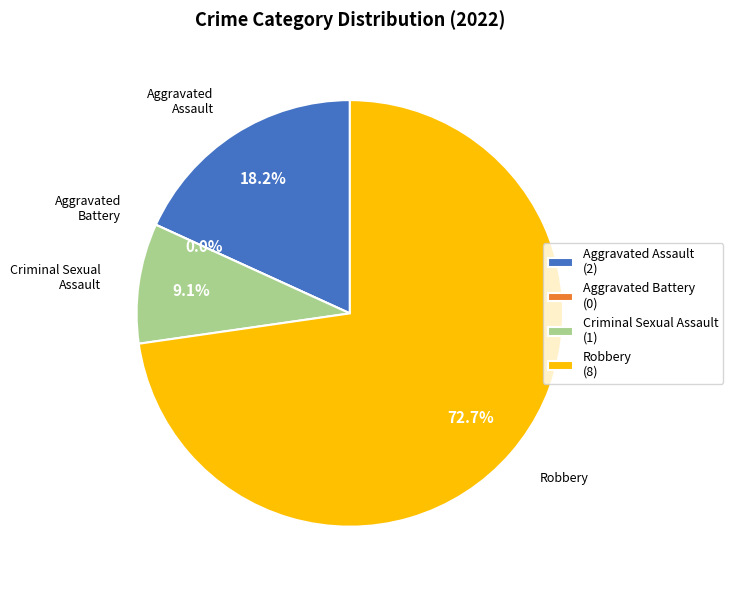

Combined, do Aggravated Assault and Aggravated Battery account for over 50%?

No